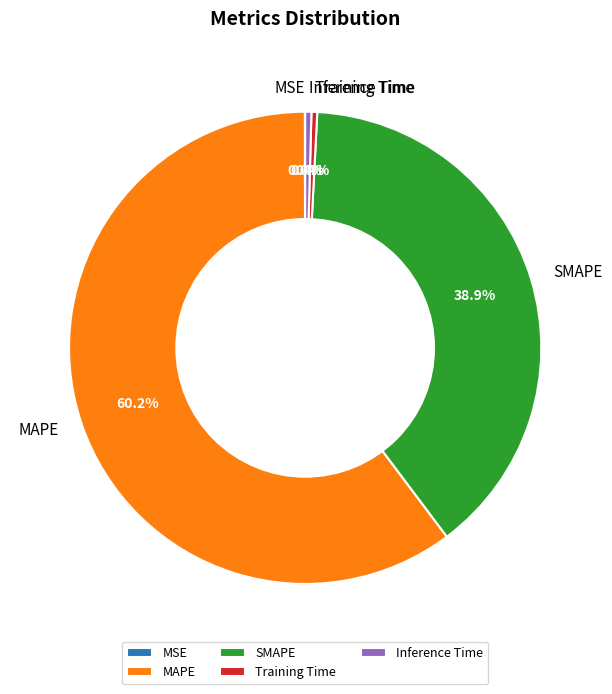

Between MAPE and SMAPE, which is larger?

MAPE